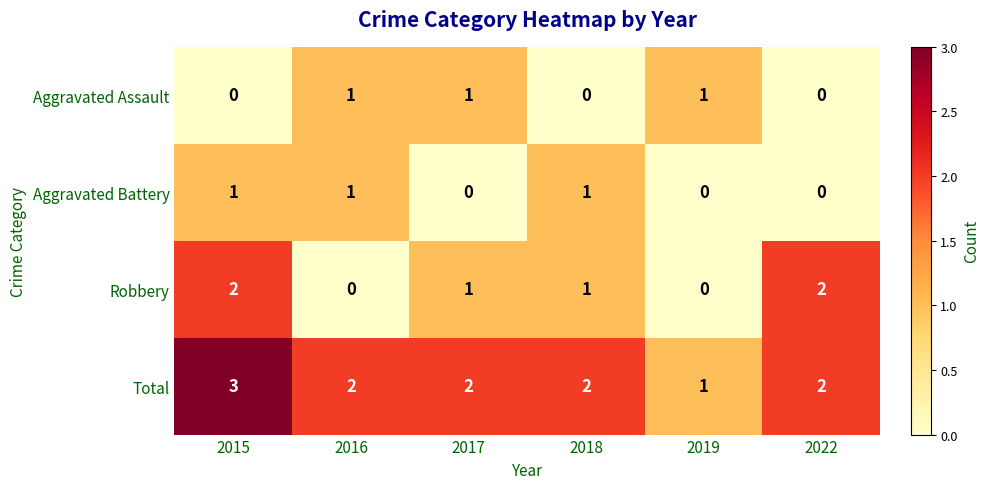

Reading left to right, extract all data points from this chart.

Aggravated Assault: 0	1	1	0	1	0
Aggravated Battery: 1	1	0	1	0	0
Robbery: 2	0	1	1	0	2
Total: 3	2	2	2	1	2